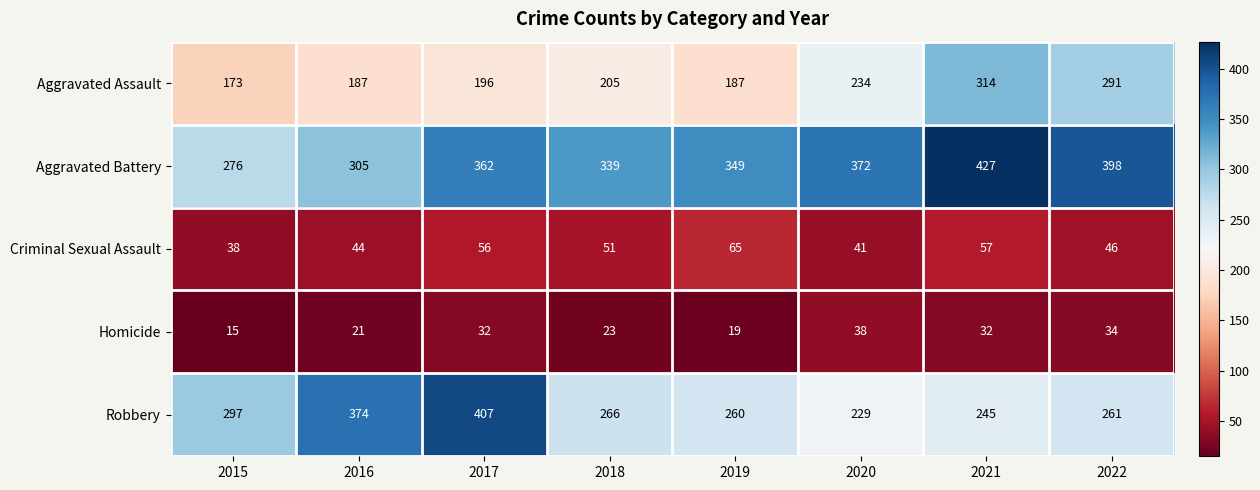

At how many categories does at least one series exceed 303?

7